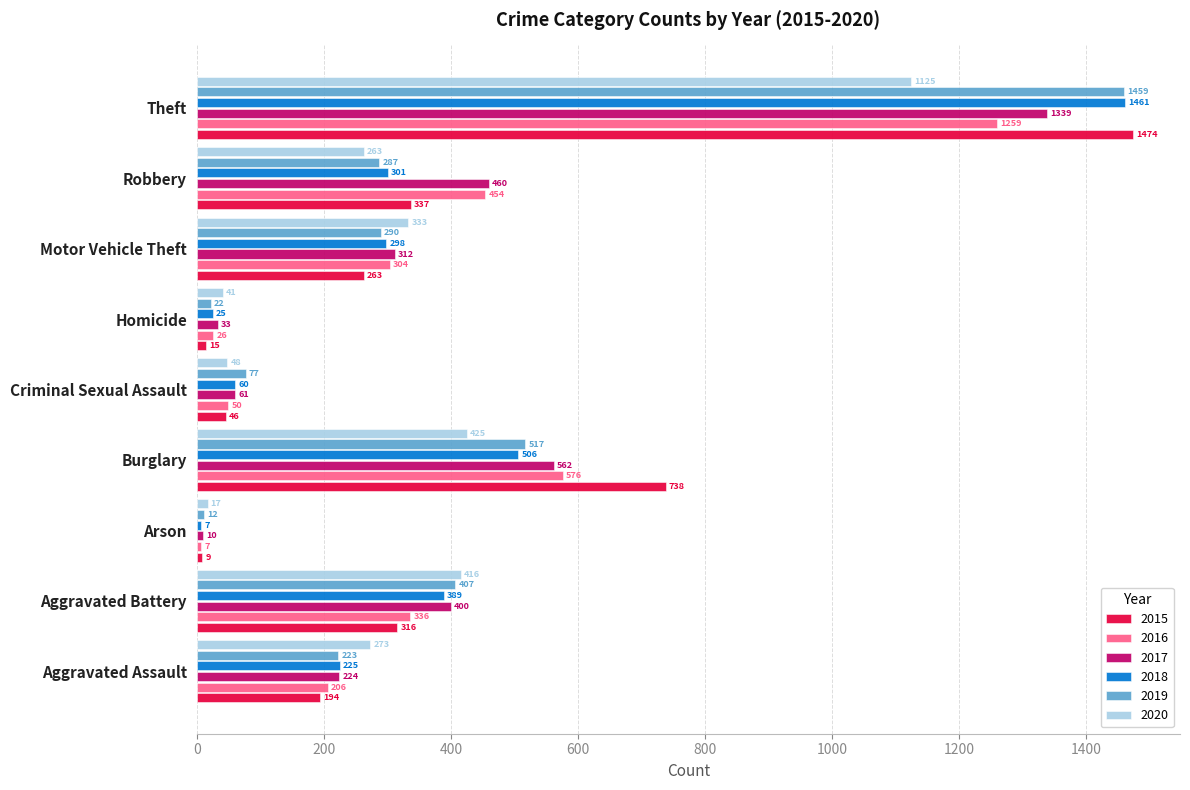

Which series changed the most between Arson and Homicide?

2020